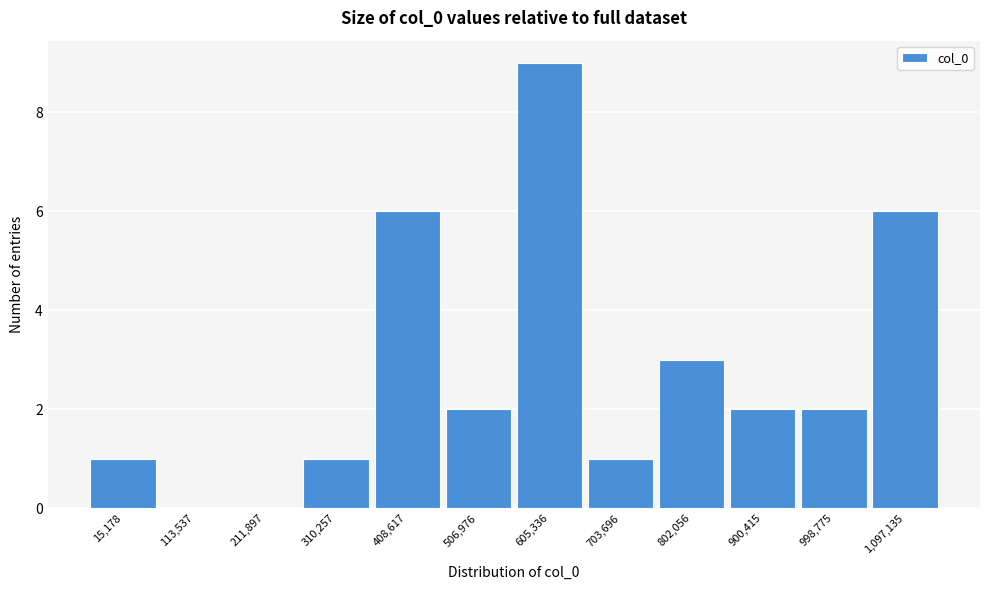

Reading left to right, extract all data points from this chart.

15,178=1	113,537=0	211,897=0	310,257=1	408,617=6	506,976=2	605,336=9	703,696=1	802,056=3	900,415=2	998,775=2	1,097,135=6